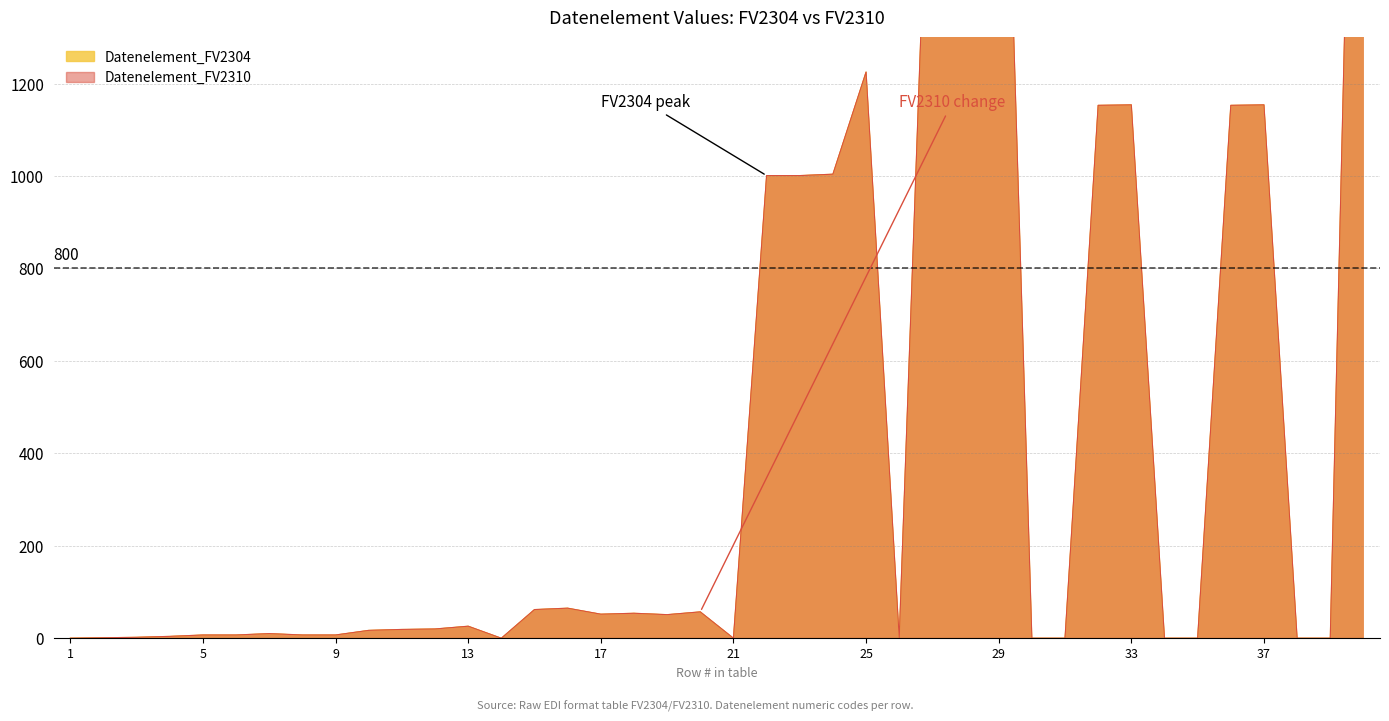

What is the sum of all Datenelement_FV2304 values?

19112